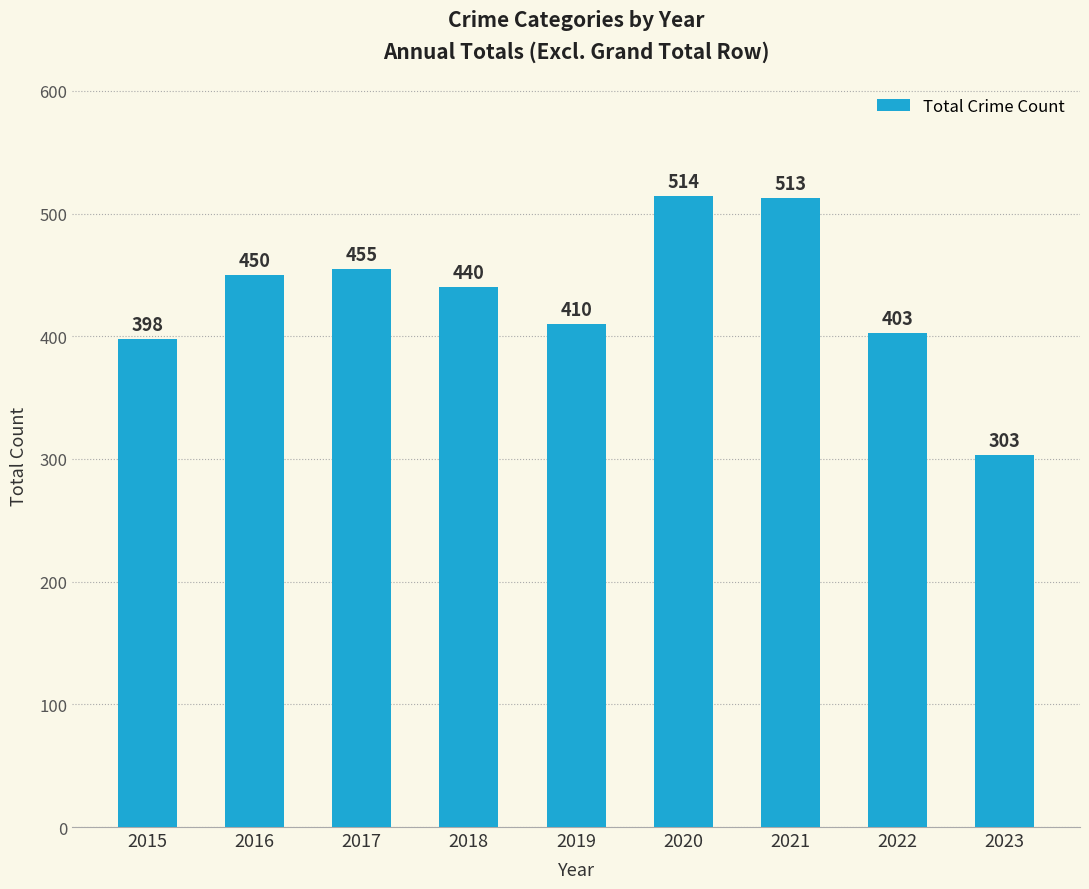

What is the smallest value displayed?

303